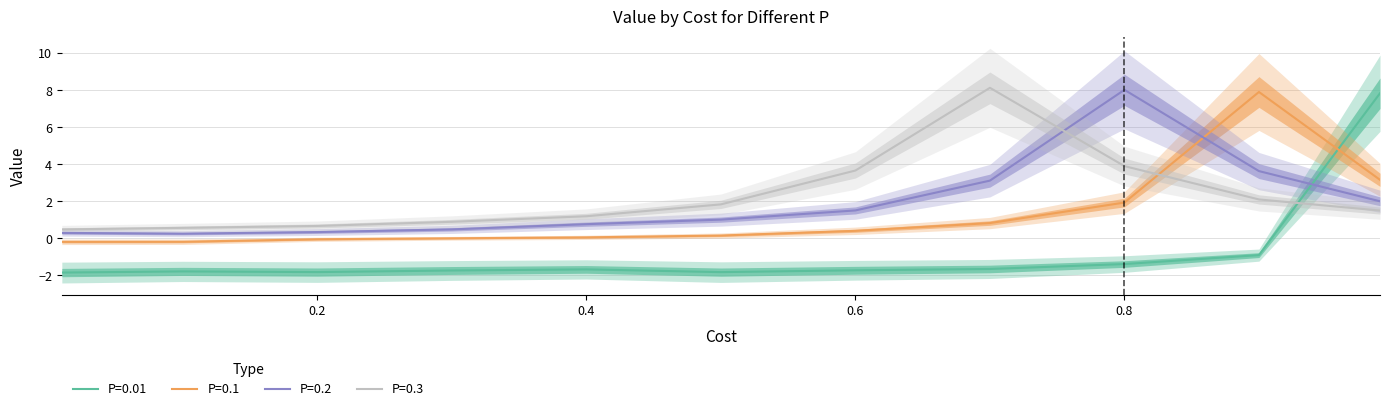

Reading left to right, extract all data points from this chart.

P=0.01: 0.01=-1.9	0.1=-1.8	0.2=-1.8	0.3=-1.7	0.4=-1.7	0.5=-1.8	0.6=-1.7	0.7=-1.7	0.8=-1.4	0.9=-0.9	0.99=7.8
P=0.1: 0.01=-0.2	0.1=-0.2	0.2=-0.1	0.3=0.0	0.4=0.1	0.5=0.2	0.6=0.4	0.7=0.8	0.8=1.9	0.9=7.9	0.99=3.2
P=0.2: 0.01=0.3	0.1=0.3	0.2=0.3	0.3=0.5	0.4=0.8	0.5=1.0	0.6=1.5	0.7=3.1	0.8=8.0	0.9=3.6	0.99=2.0
P=0.3: 0.01=0.5	0.1=0.6	0.2=0.7	0.3=0.9	0.4=1.2	0.5=1.8	0.6=3.7	0.7=8.1	0.8=3.9	0.9=2.1	0.99=1.5